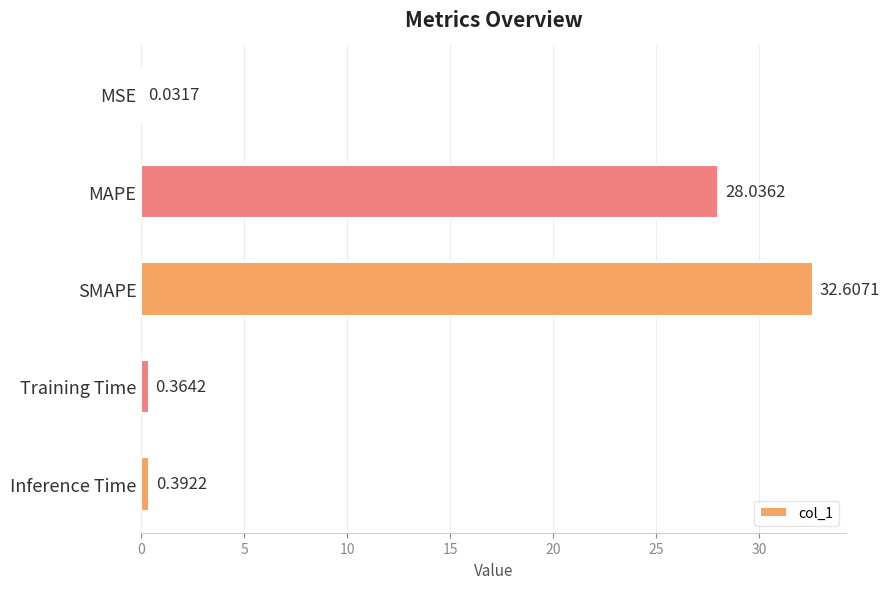

What is the sum of the values at MAPE and Training Time?

28.4